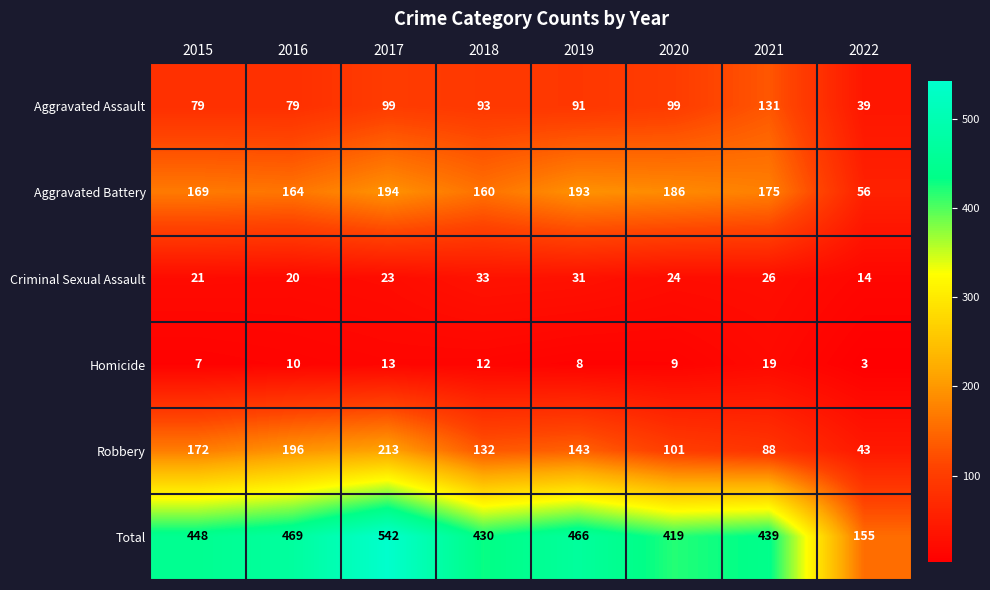

Which series has the widest spread of values?

Total